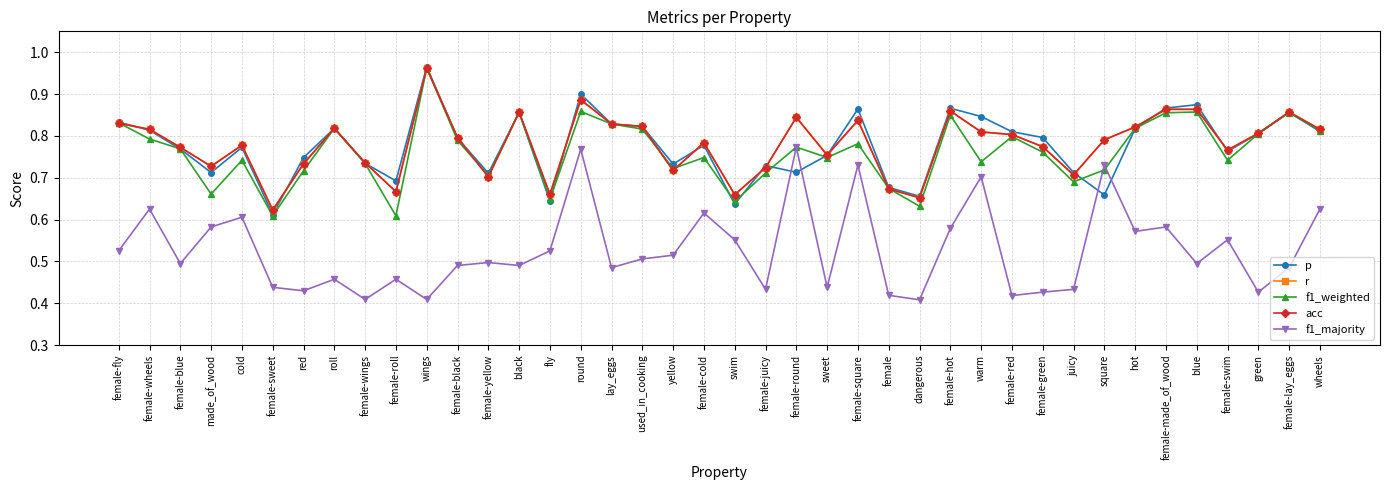

What is the sum of the acc values at female-swim and juicy?

1.5